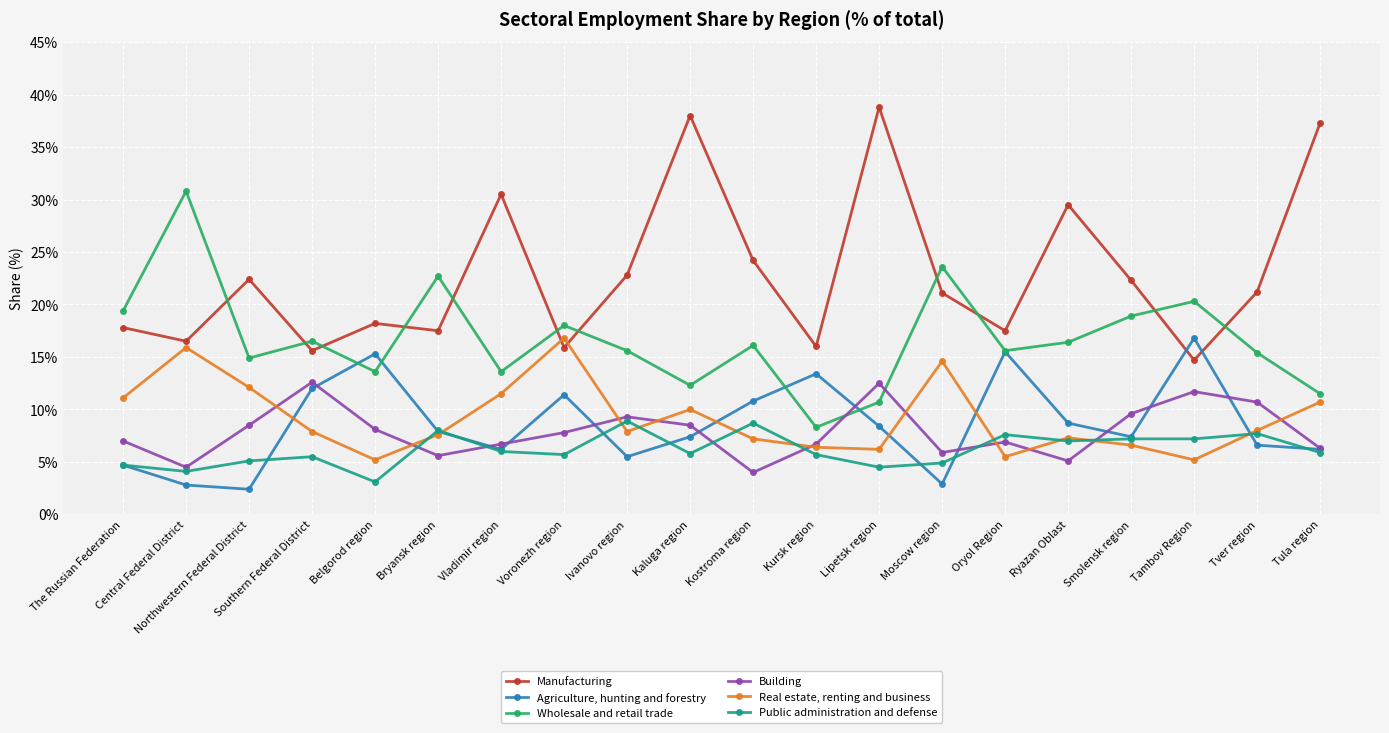

What is the difference between the maximum and minimum values in the Real estate, renting and business series?

11.6